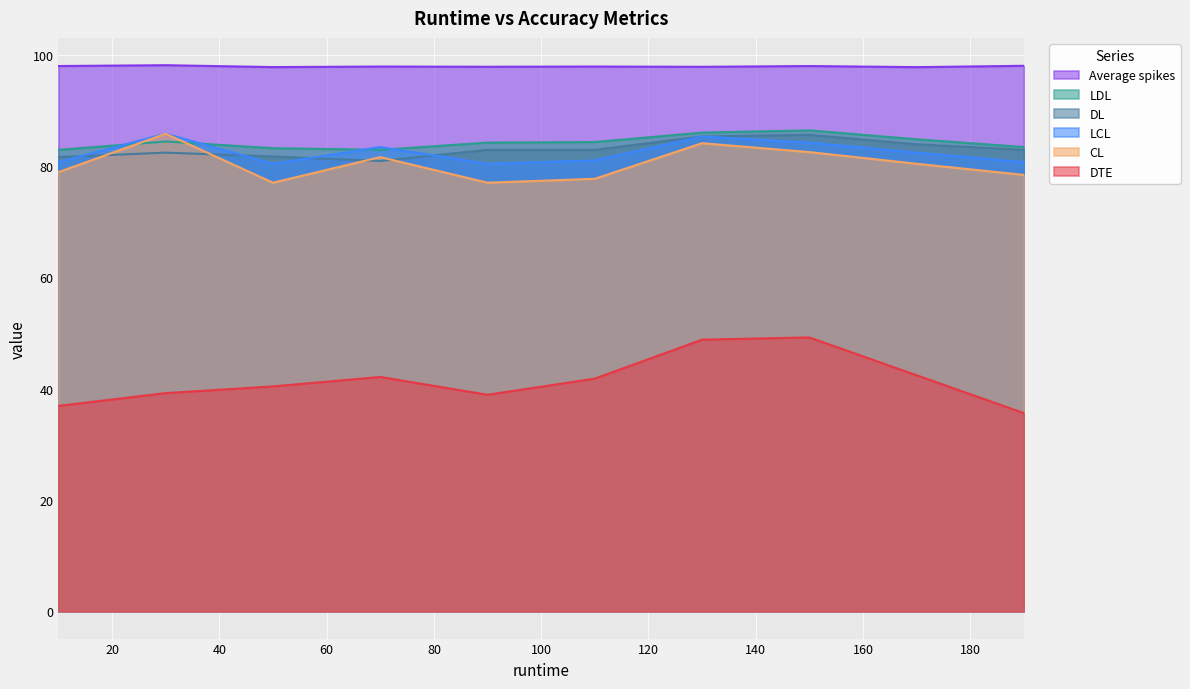

Count the Average spikes values in the range 97 to 98.

9